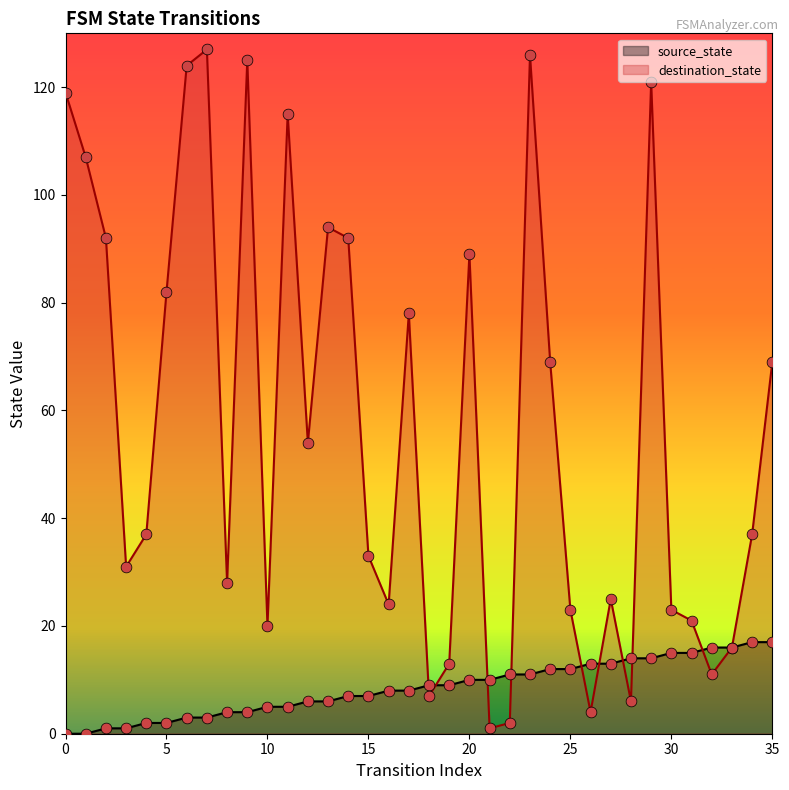

At how many categories does at least one series exceed 121?

4